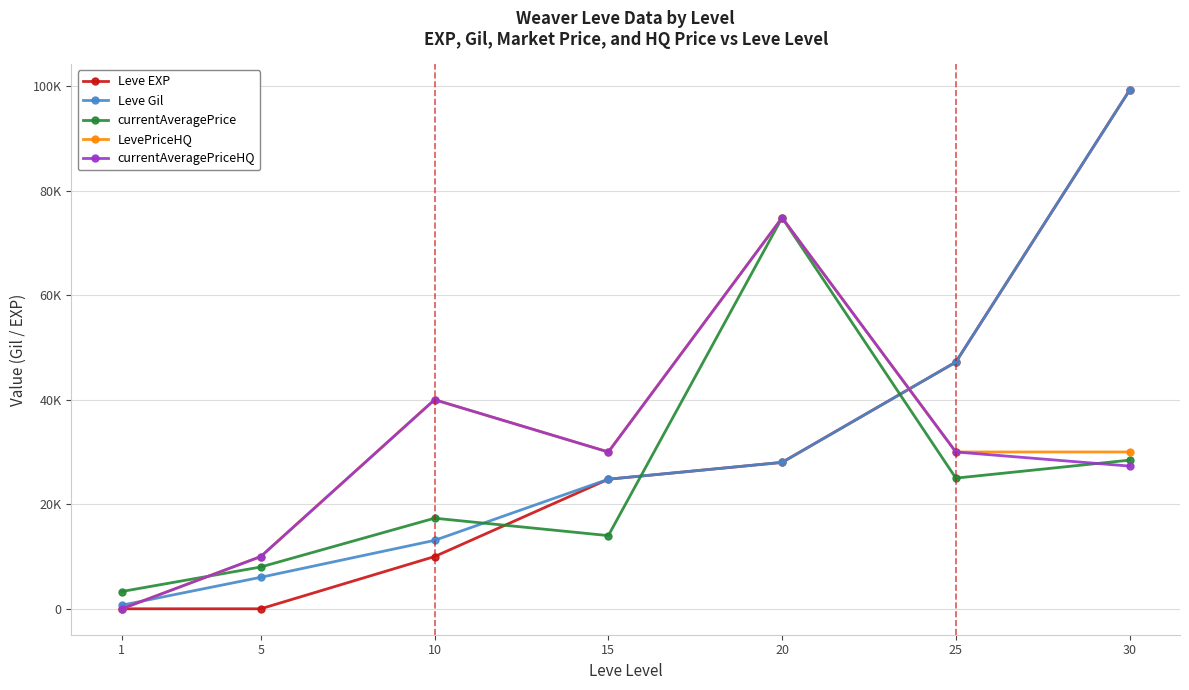

What is the difference between the second highest and minimum values in the Leve Gil series?

46510